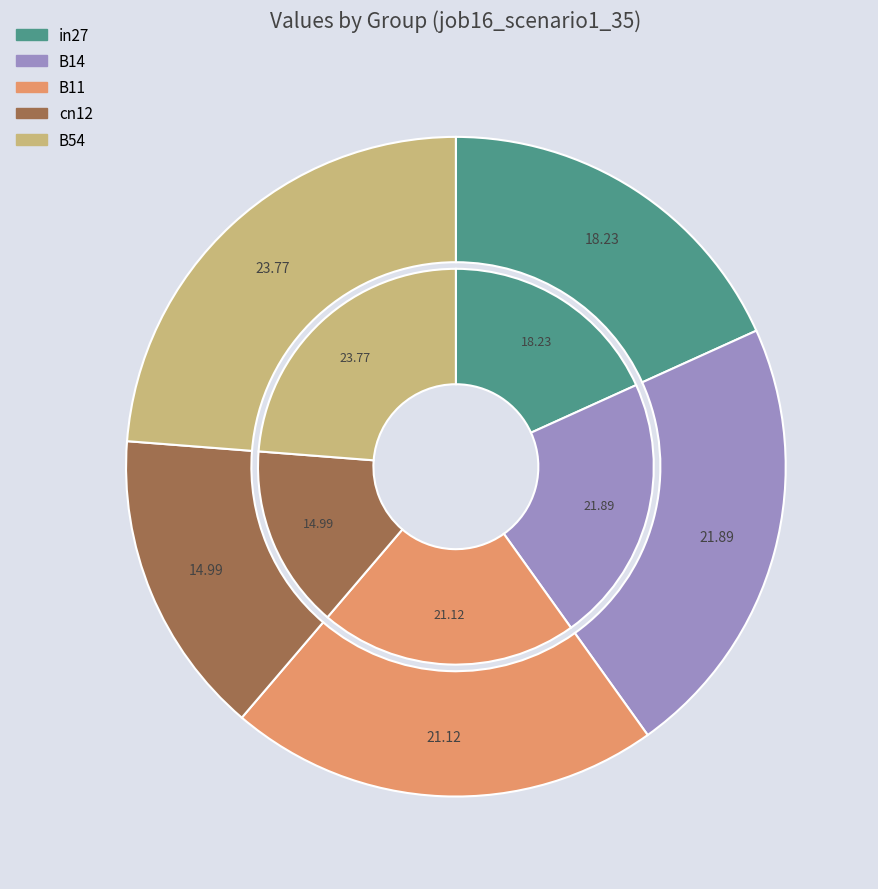

To the nearest percent, what is the average slice percentage?

20%